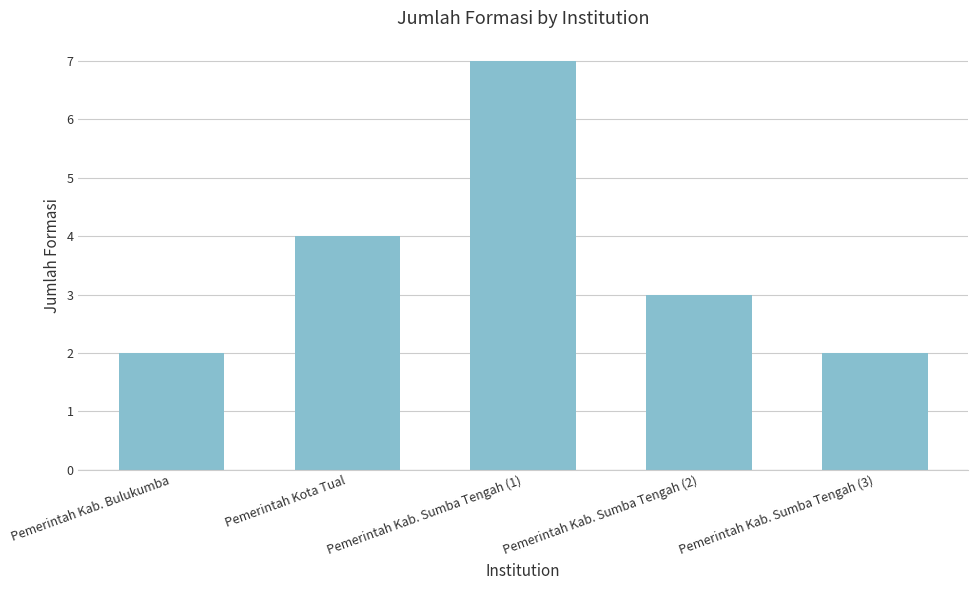

The value at Pemerintah Kab. Sumba Tengah (2) is 2. True or false?

False